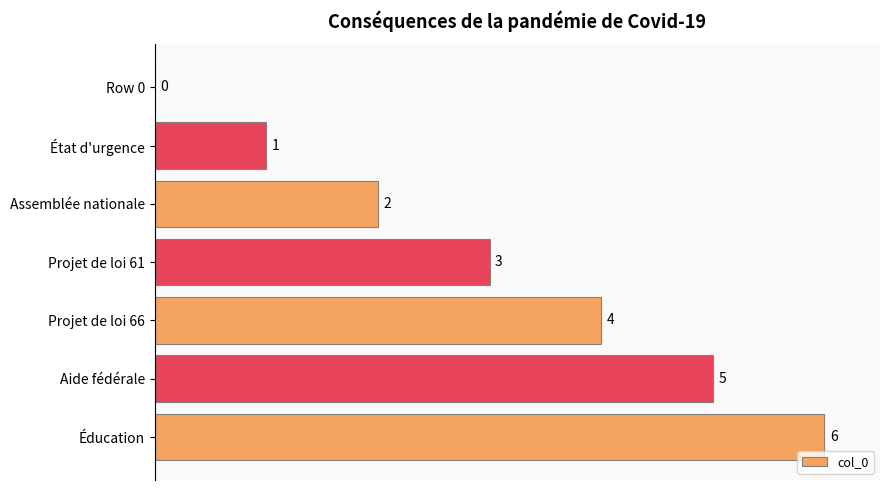

What is the change in value from Row 0 to Éducation?

+6